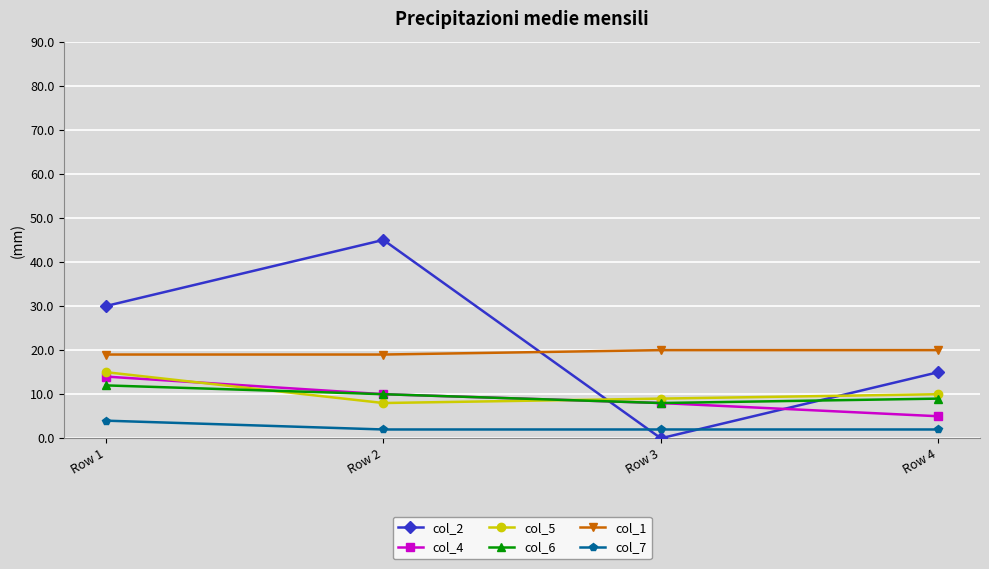

What is the maximum value shown in the chart?

45